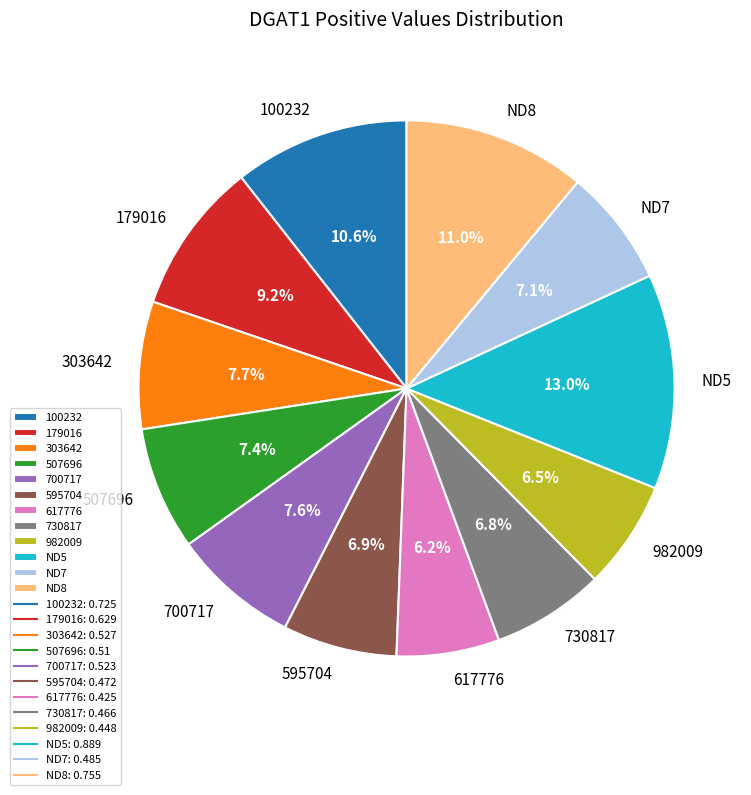

Does 617776 account for over 50% of the chart?

No